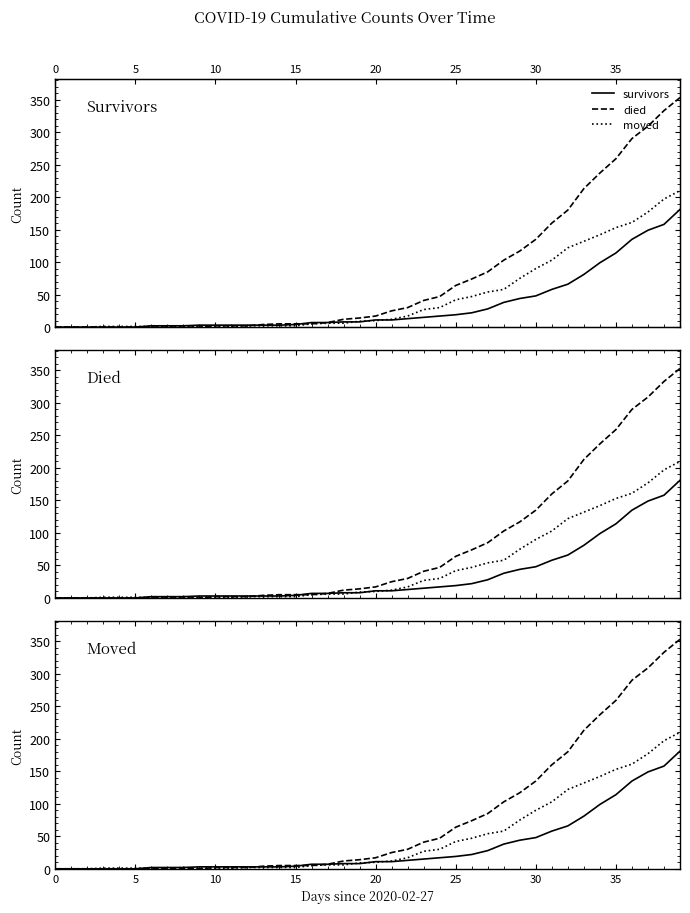

What is the maximum value shown in the chart?

353